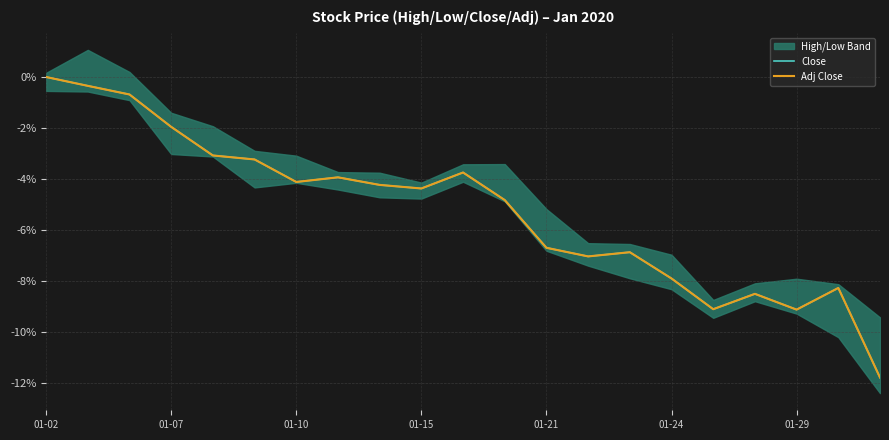

What is the difference between the maximum and minimum values in the Adj Close series?

11.8